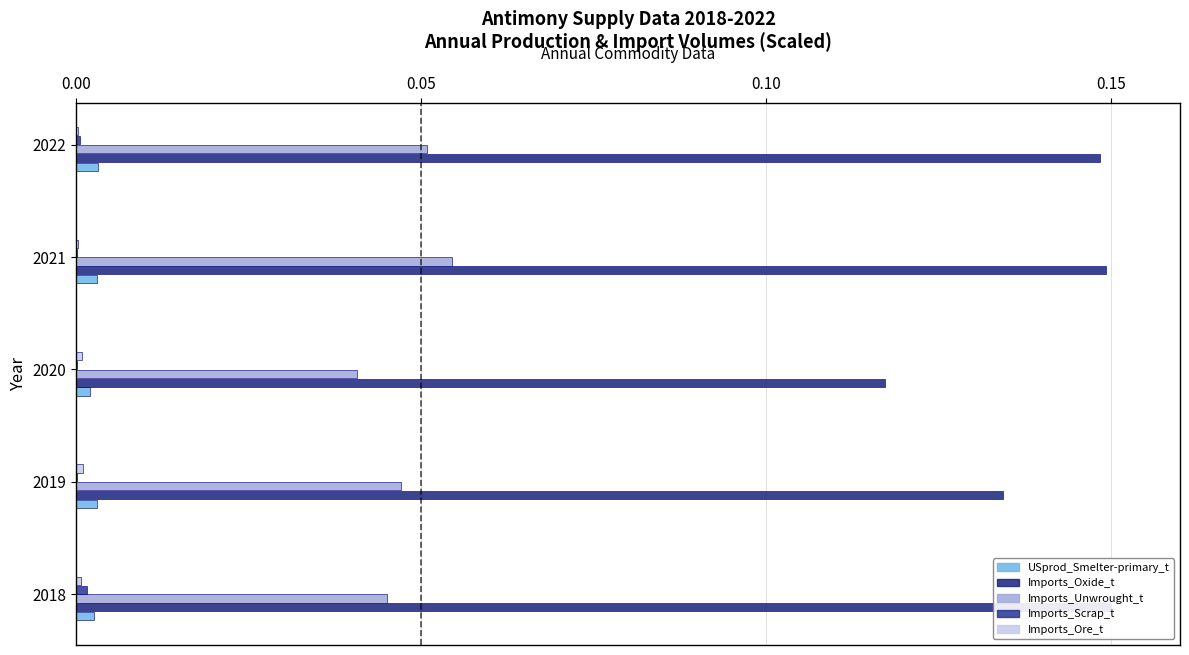

The value of Imports_Scrap_t at 2019 is 0.0. True or false?

False